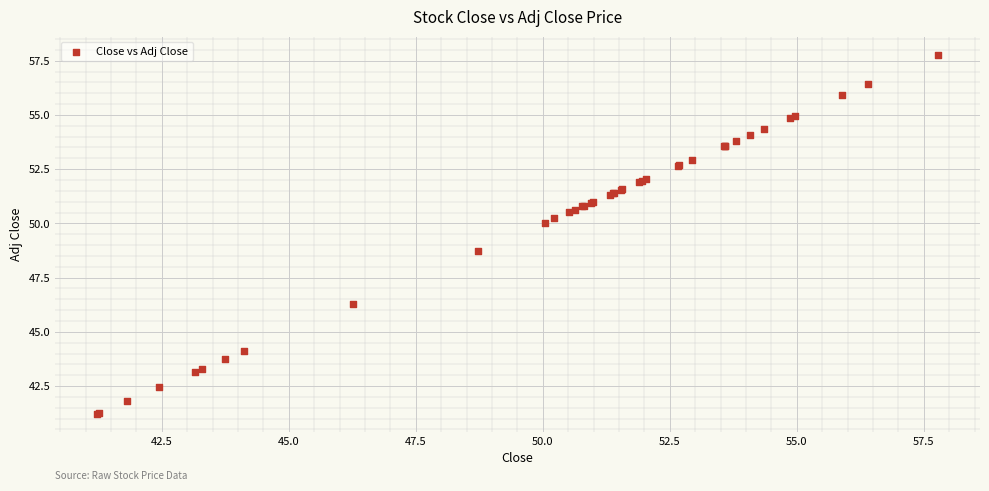

What Y value in the scatter plot is closest to 49?

48.7